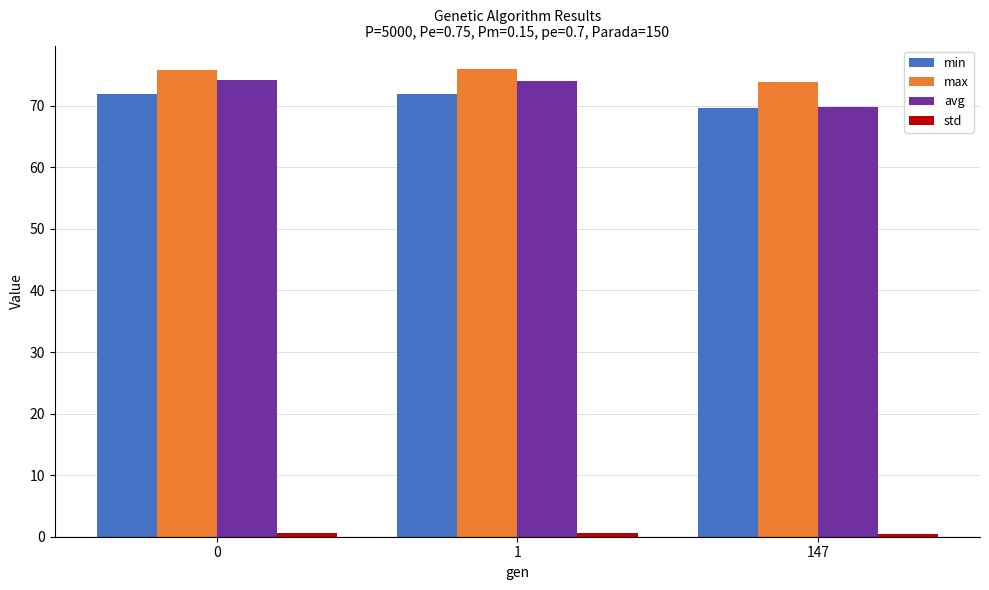

Is it true that min equals 71.9 at 1?

True